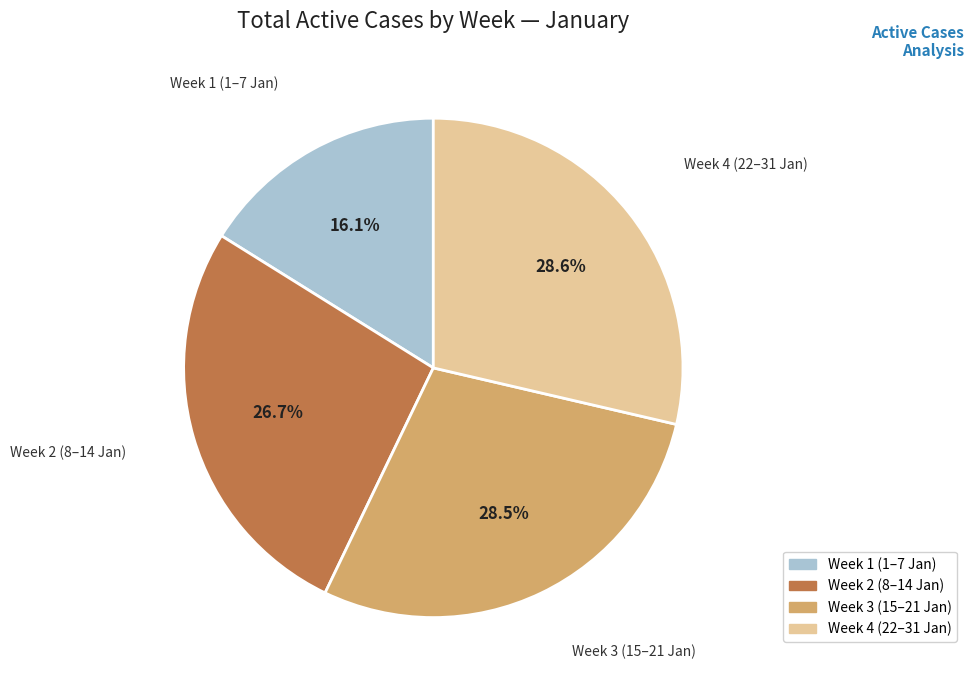

What is the ratio of the value at Week 4 (22–31 Jan) to the value at Week 3 (15–21 Jan)?

1.0